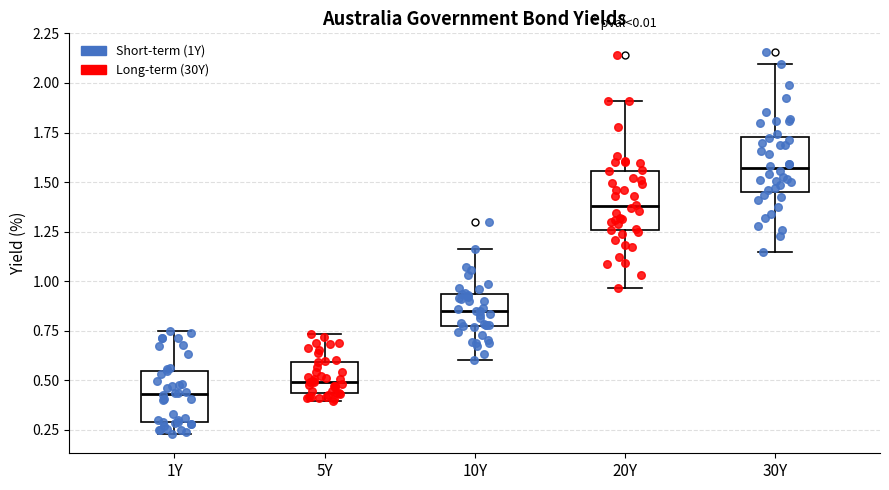

Reading left to right, transcribe this box plot: for each box, give where its median line is, the range the box spans, and where its two whiskers end, as read against the y-axis. The values are not printed on the chart, so give them approximately, as read against the axis.

1Y: median 0.45, box 0.30 to 0.55, whiskers 0.25 to 0.75
5Y: median 0.50, box 0.45 to 0.60, whiskers 0.40 to 0.75
10Y: median 0.85, box 0.75 to 0.95, whiskers 0.60 to 1.15
20Y: median 1.40, box 1.25 to 1.55, whiskers 0.95 to 1.90
30Y: median 1.55, box 1.45 to 1.75, whiskers 1.15 to 2.10